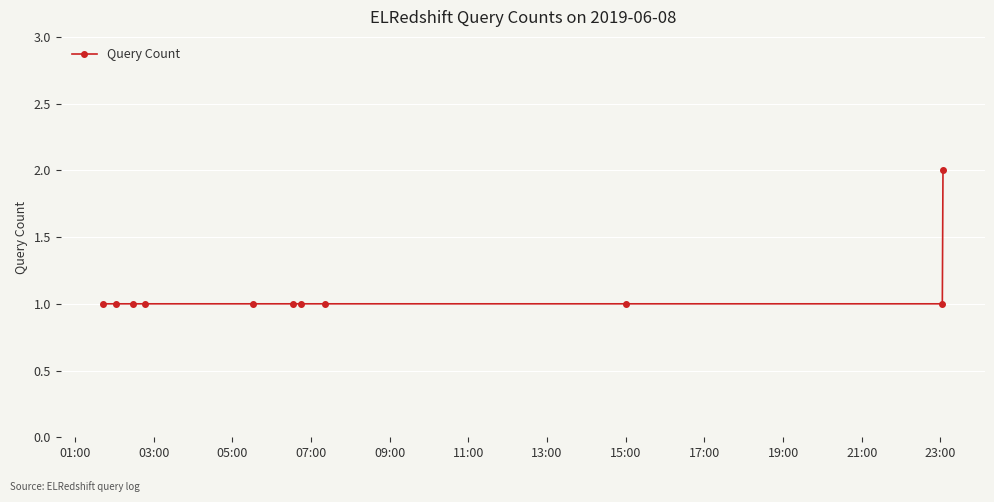

What is the sum of all values?

12